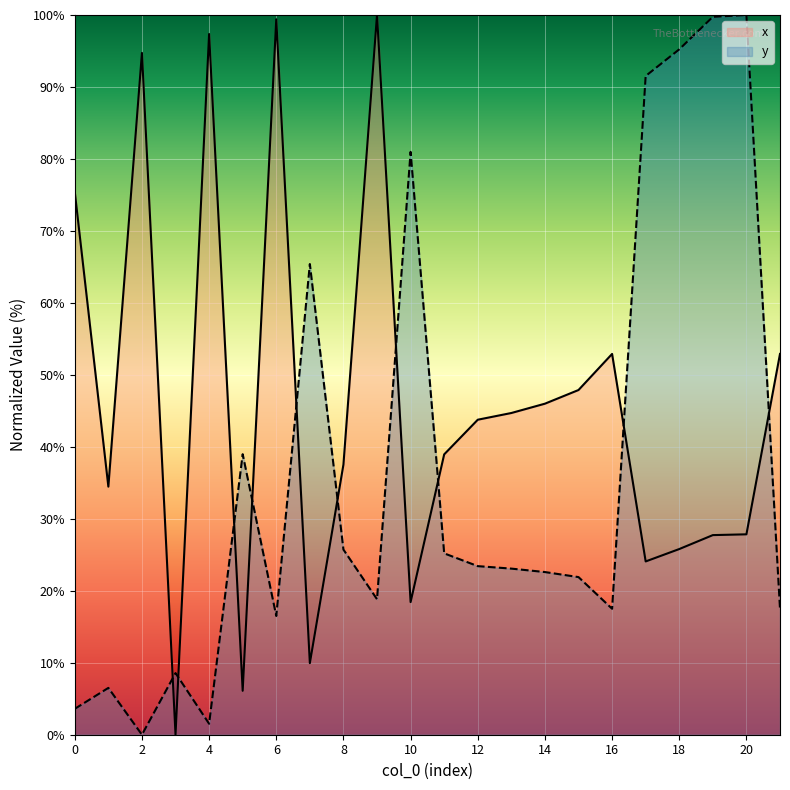

Reading left to right, transcribe all the data shown in this chart.

x: 75.4	34.5	94.7	0.0	97.4	6.1	99.4	9.9	37.5	100.0	18.4	39.0	43.8	44.7	46.0	47.9	52.9	24.1	25.8	27.7	27.8	52.9
y: 3.6	6.5	0.0	8.6	1.5	39.0	16.5	65.4	25.7	18.8	81.0	25.2	23.4	23.1	22.6	21.9	17.5	91.5	95.2	99.7	100.0	17.5